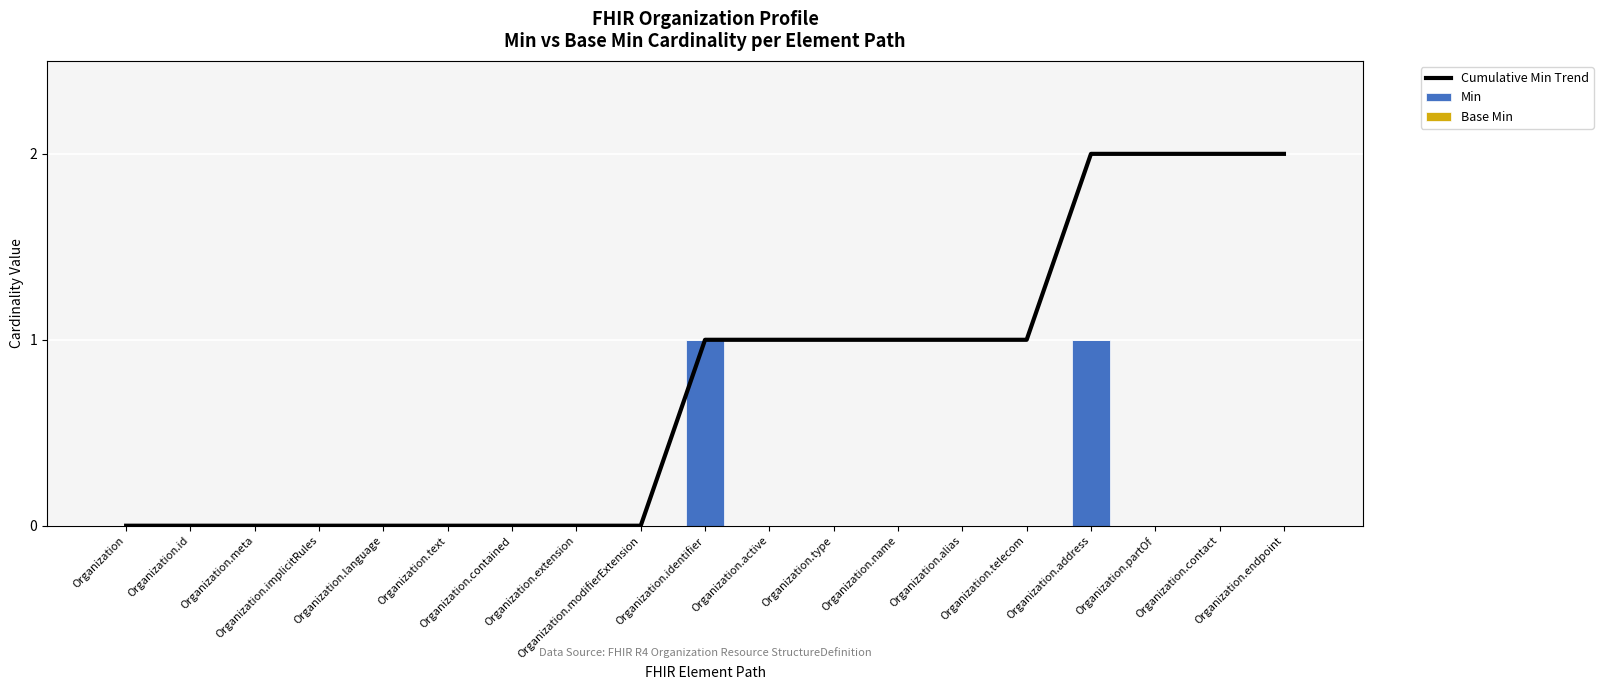

Reading left to right, list all the values displayed in this chart.

Cumulative Min Trend: Organization=0	Organization.id=0	Organization.meta=0	Organization.implicitRules=0	Organization.language=0	Organization.text=0	Organization.contained=0	Organization.extension=0	Organization.modifierExtension=0	Organization.identifier=1	Organization.active=1	Organization.type=1	Organization.name=1	Organization.alias=1	Organization.telecom=1	Organization.address=2	Organization.partOf=2	Organization.contact=2	Organization.endpoint=2
Min: Organization=0	Organization.id=0	Organization.meta=0	Organization.implicitRules=0	Organization.language=0	Organization.text=0	Organization.contained=0	Organization.extension=0	Organization.modifierExtension=0	Organization.identifier=1	Organization.active=0	Organization.type=0	Organization.name=0	Organization.alias=0	Organization.telecom=0	Organization.address=1	Organization.partOf=0	Organization.contact=0	Organization.endpoint=0
Base Min: Organization=0	Organization.id=0	Organization.meta=0	Organization.implicitRules=0	Organization.language=0	Organization.text=0	Organization.contained=0	Organization.extension=0	Organization.modifierExtension=0	Organization.identifier=0	Organization.active=0	Organization.type=0	Organization.name=0	Organization.alias=0	Organization.telecom=0	Organization.address=0	Organization.partOf=0	Organization.contact=0	Organization.endpoint=0